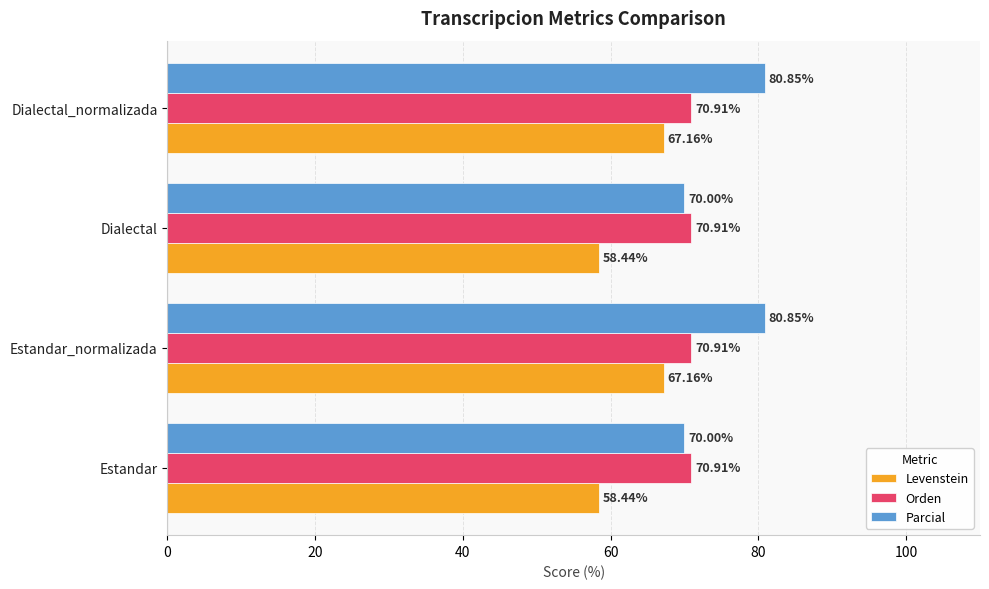

What is the difference between the highest and lowest values at Estandar?

12.5